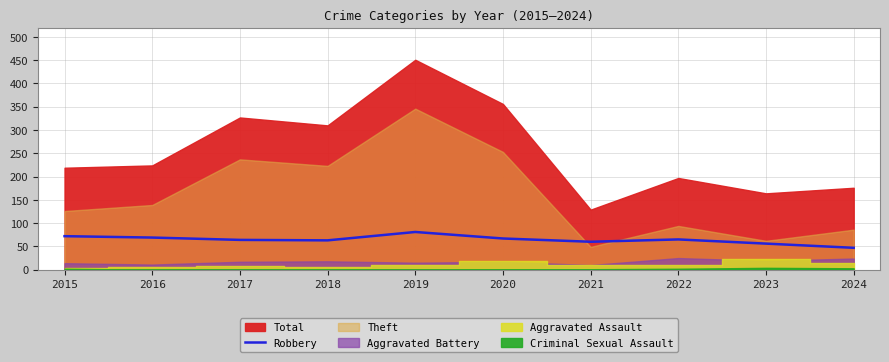

The Robbery series shows 60 at 2021. True or false?

True